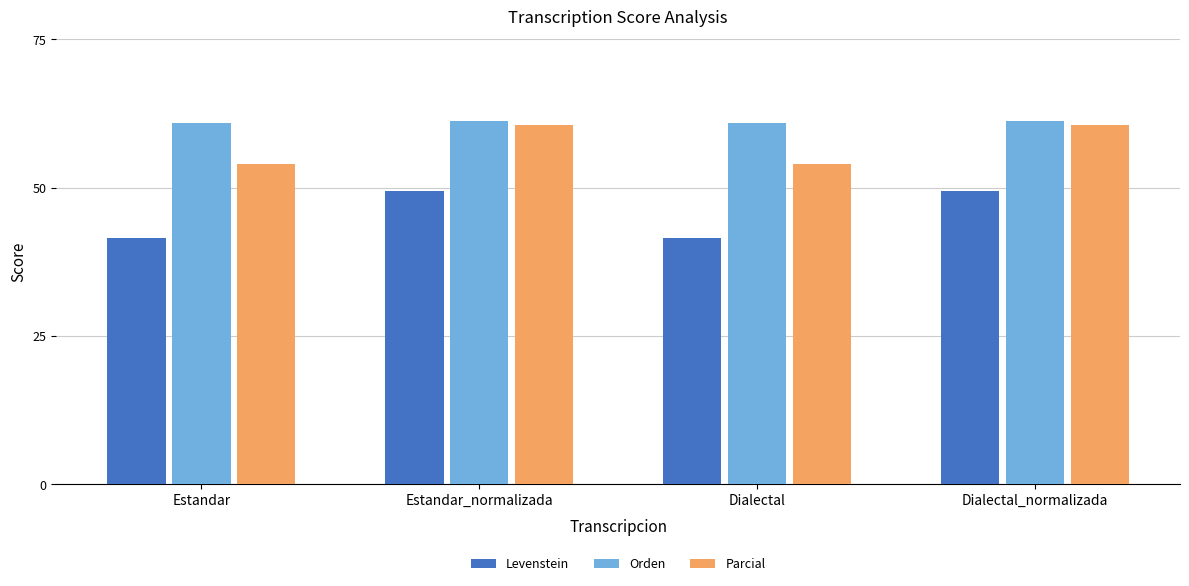

List the series in order of their overall mean, highest first.

Orden, Parcial, Levenstein